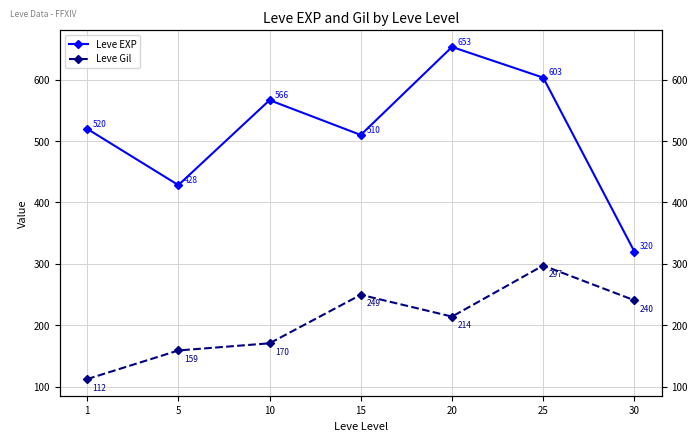

What is the approximate value of Leve Gil at 25?

297.3